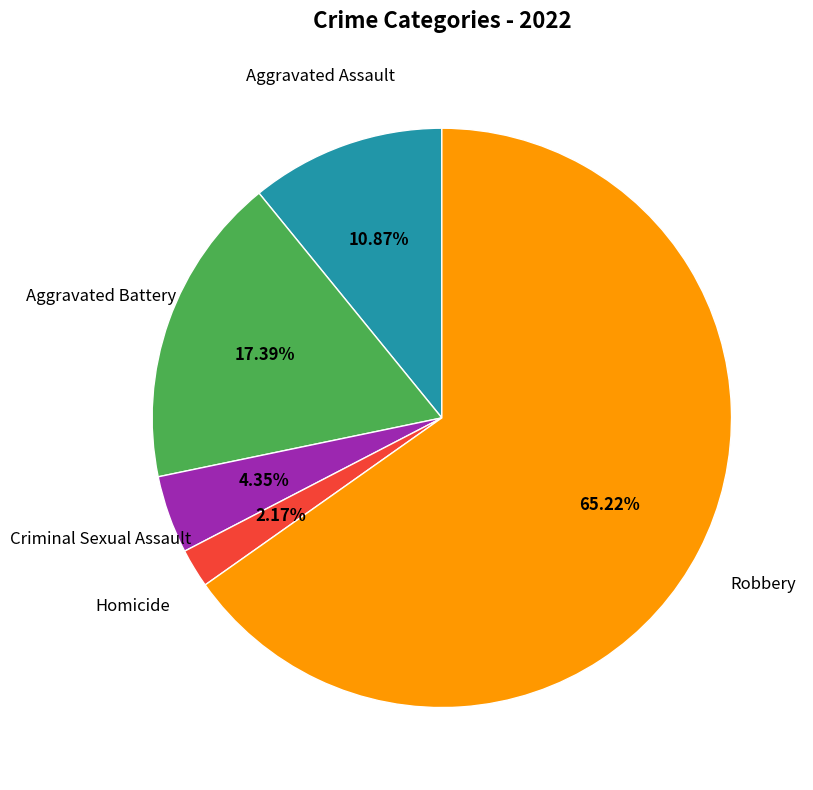

Is there a majority slice in this chart?

Yes